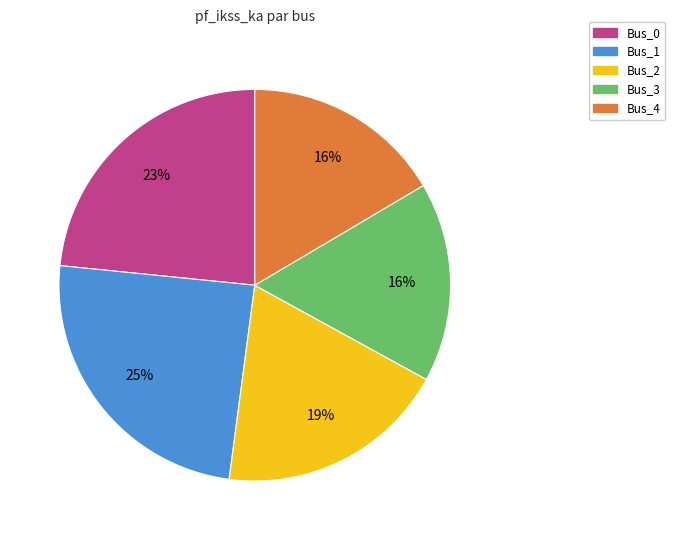

How many slices are in this pie chart?

5